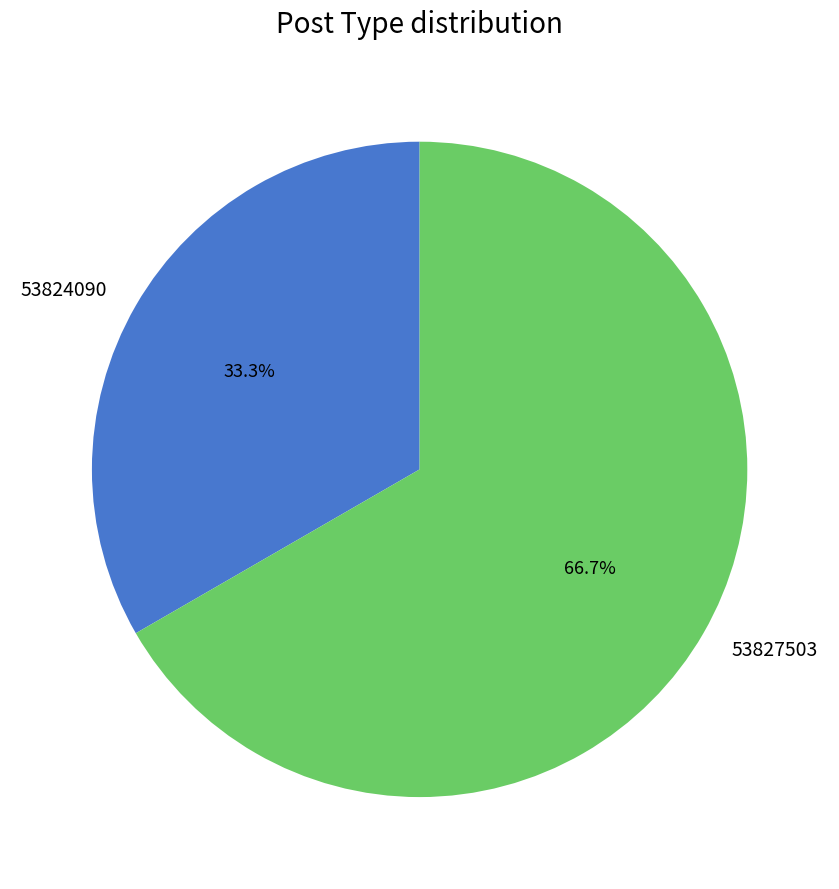

True or false: 53827503 accounts for 67% of the total.

True